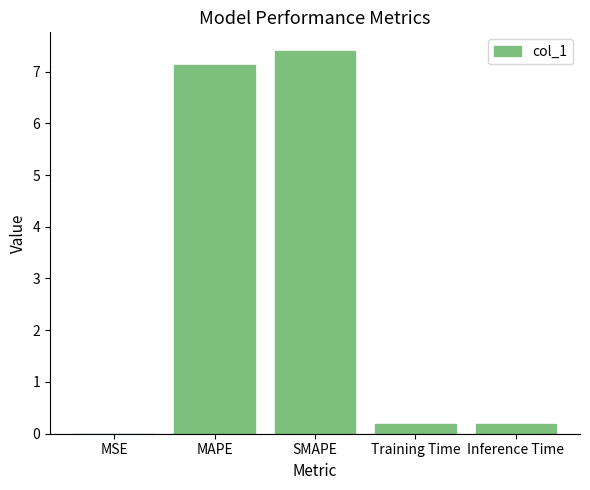

What is the sum of the values at Inference Time and SMAPE?

7.6